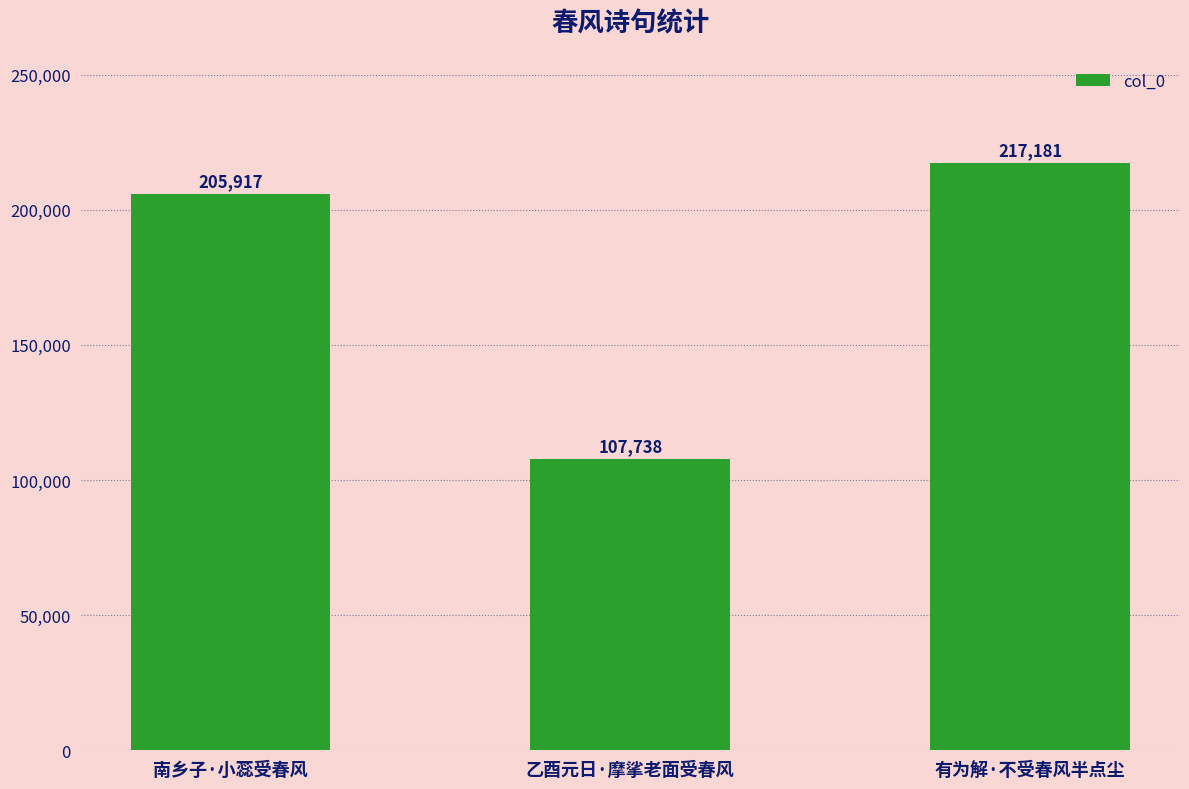

What is the label of the 1st bar from the left?

南乡子·小蕊受春风